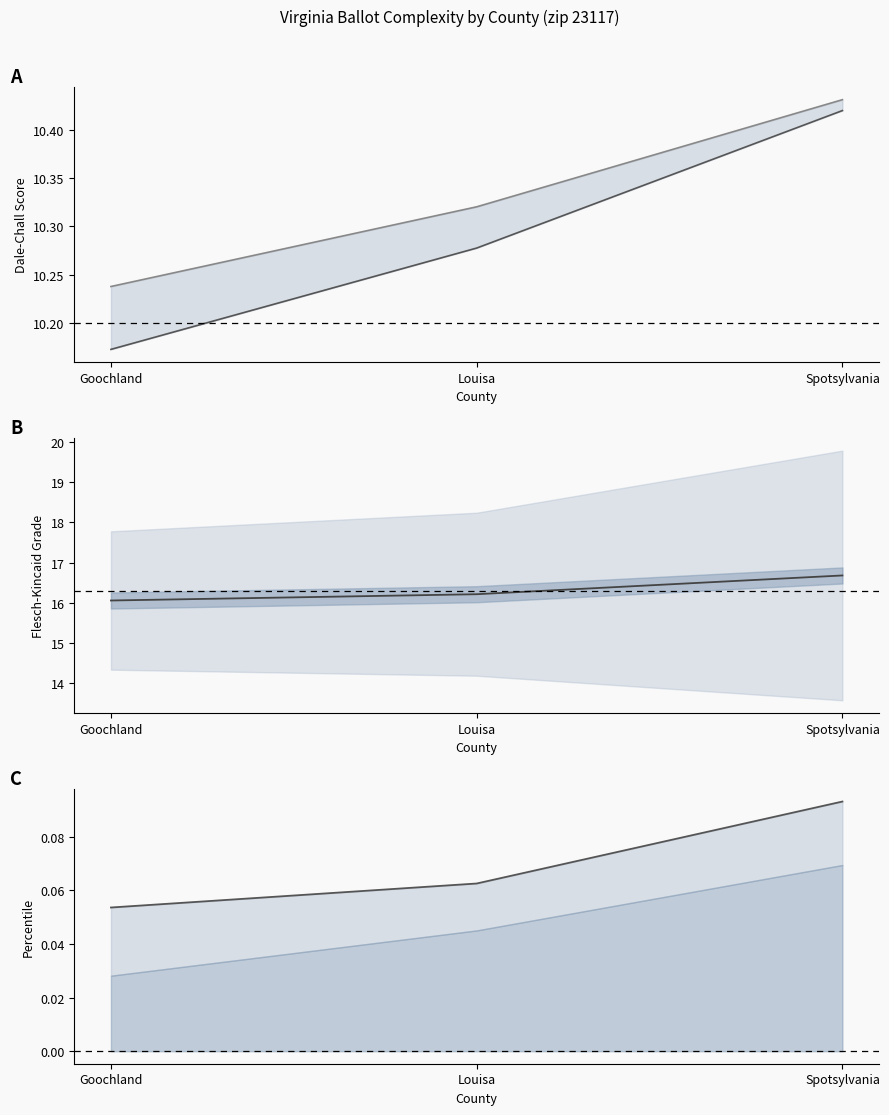

What is the label of the 2nd point from the left?

Louisa